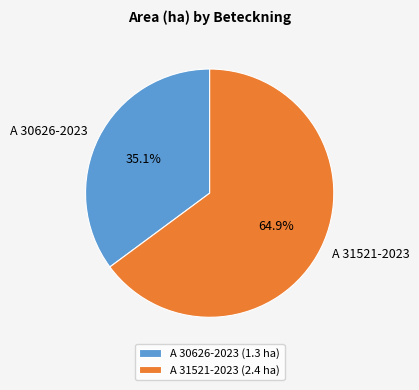

Is it true that A 31521-2023 is 79% of the pie?

False